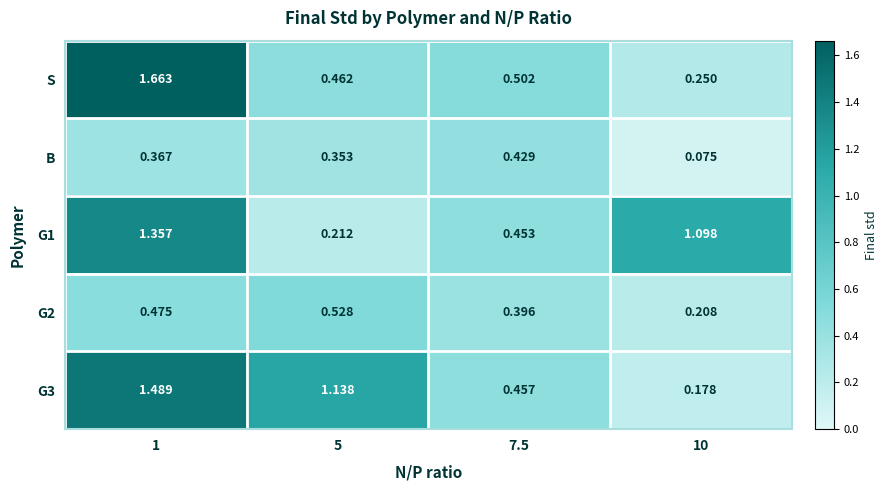

Is the value of G3 at 10 greater than the value of S at 10?

No